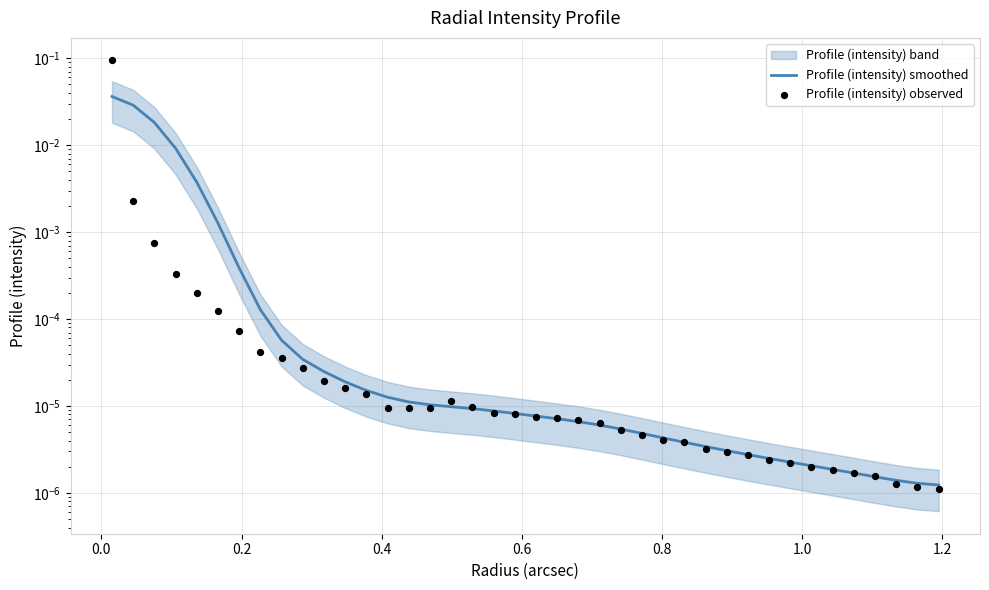

Which series reaches the maximum Y coordinate?

Profile (intensity) observed